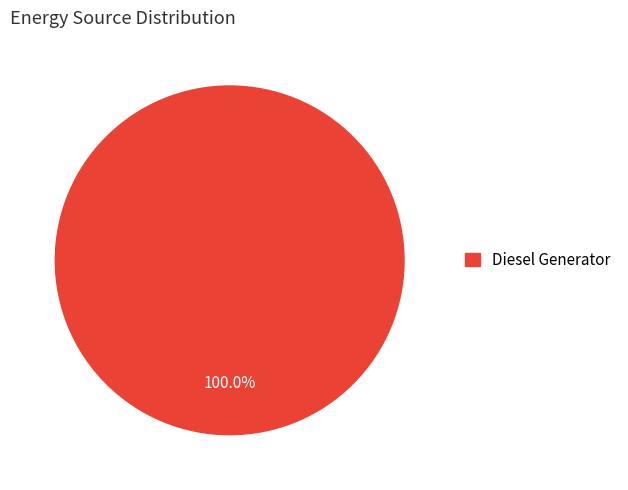

Is there a majority slice in this chart?

Yes